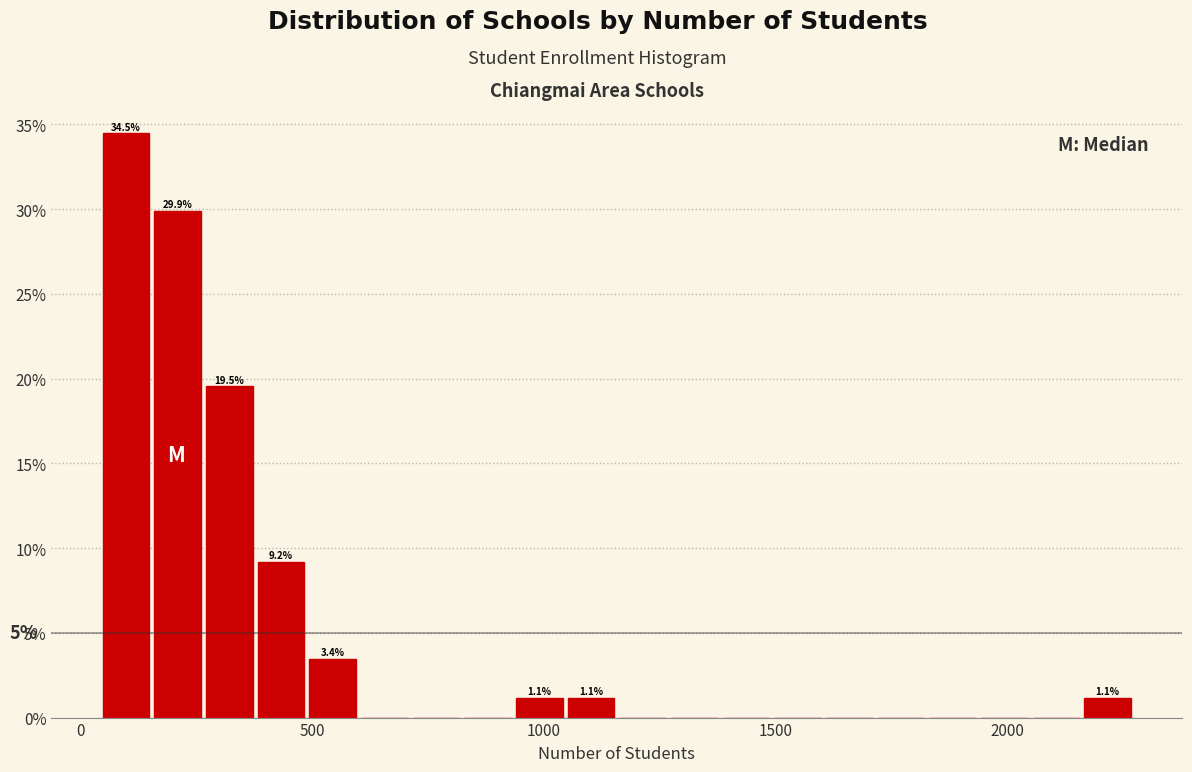

Read against the x-axis, roughly where is the centre of the tallest bar?

100